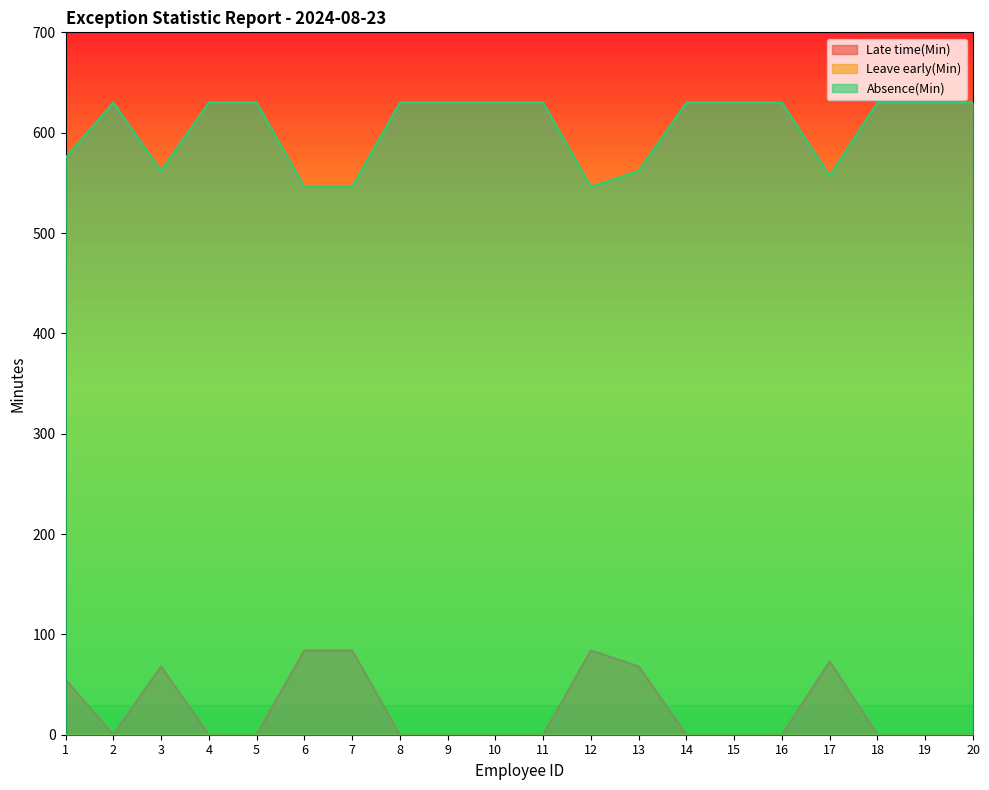

What is the difference between the Absence(Min) values at 1 and 12?

29